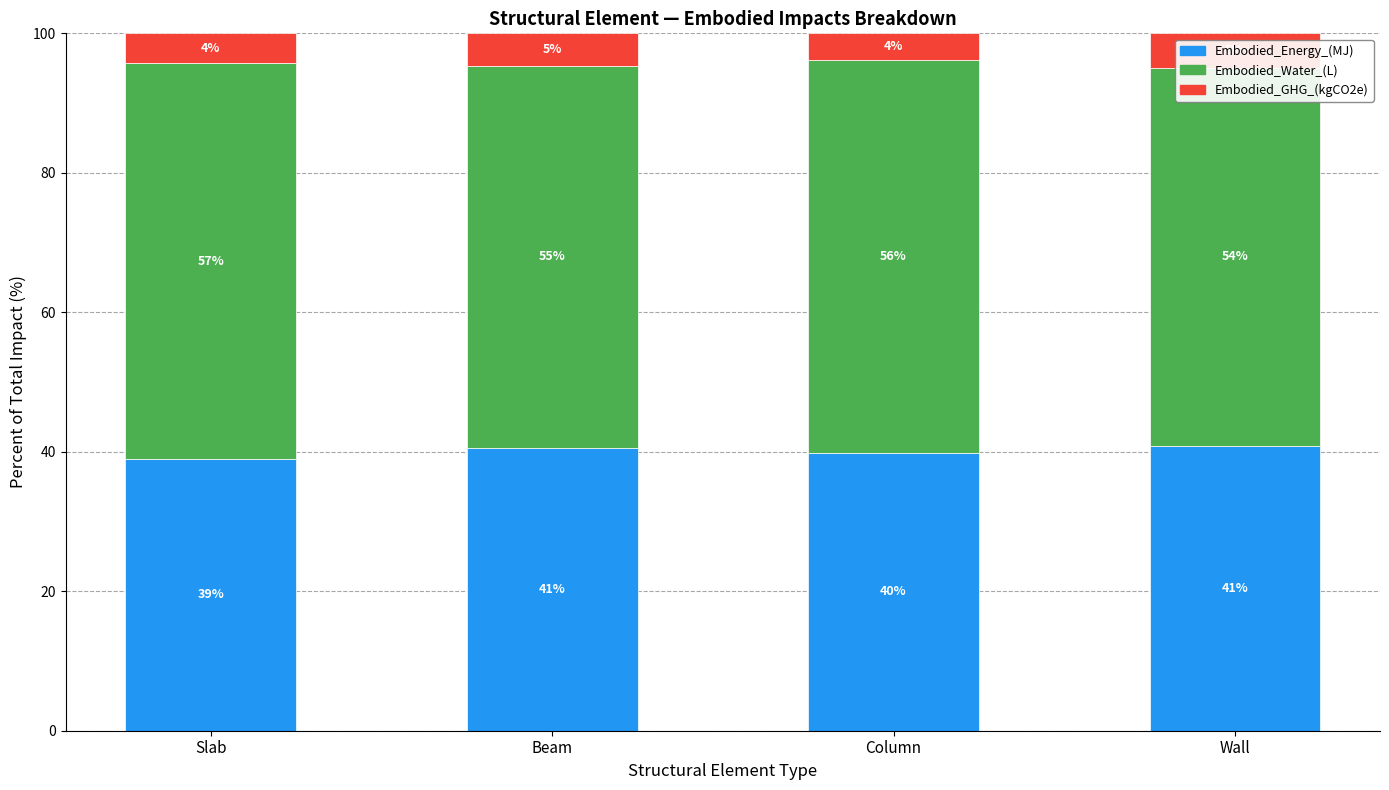

What is the total value across all series at Wall?

100.0